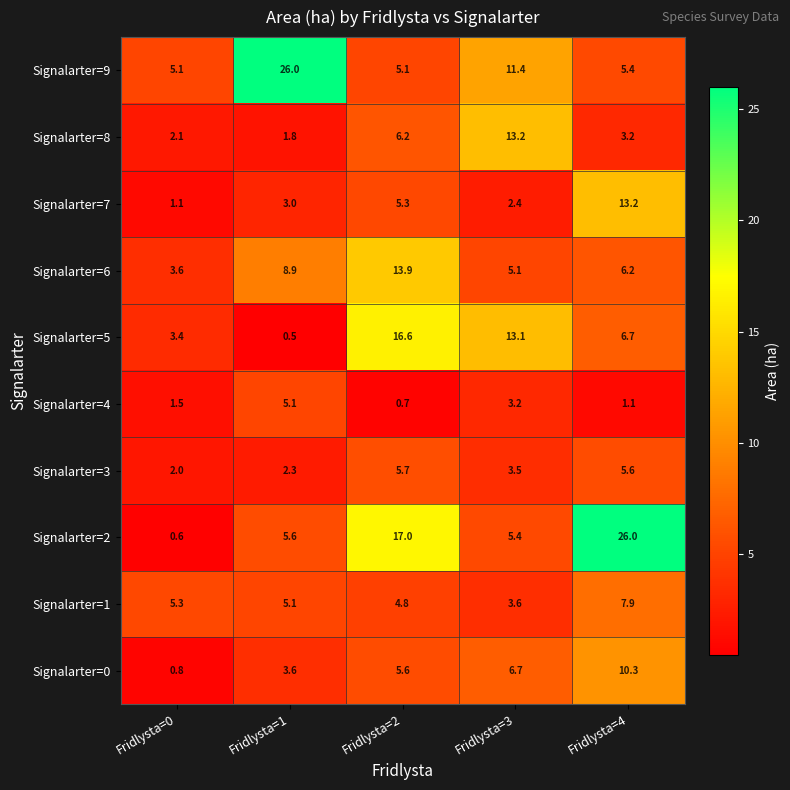

Which series has the largest range (max minus min)?

Signalarter=2